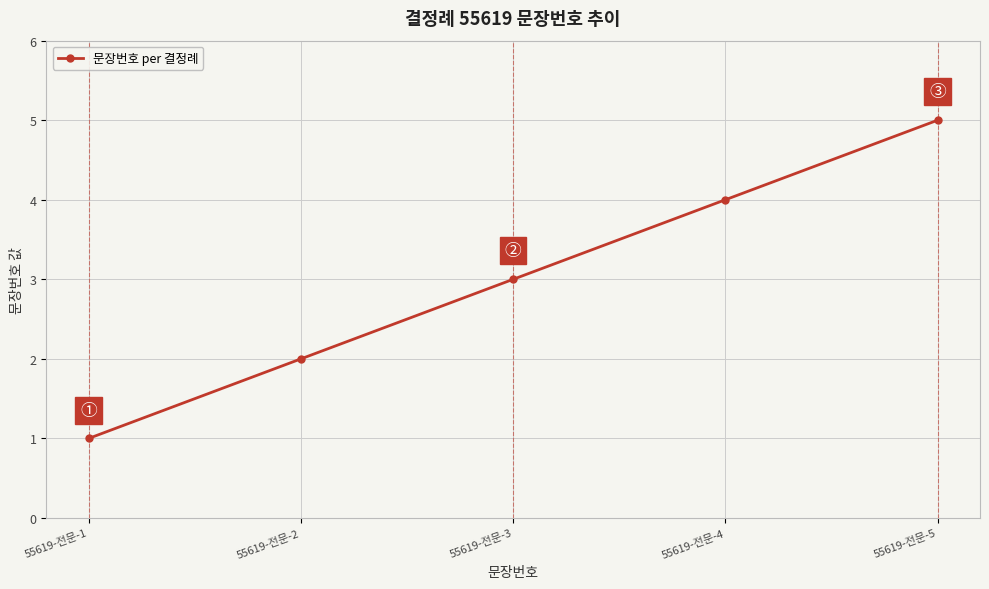

What is the sum of the values at 55619-전문-2 and 55619-전문-4?

6